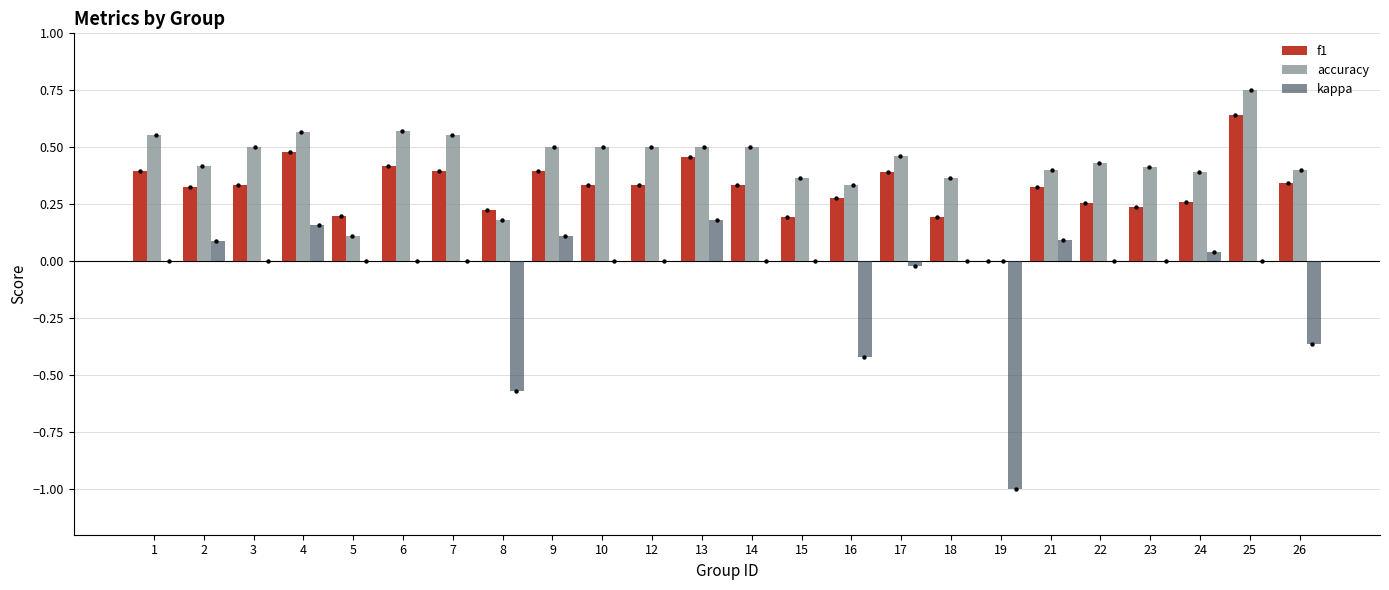

Which series has the largest total across all categories?

accuracy